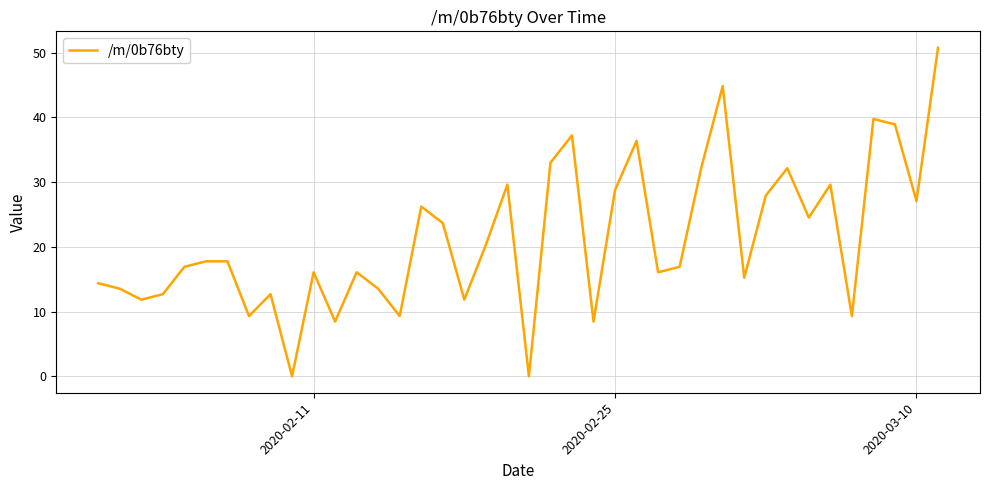

What is the difference between the maximum and minimum values?

50.8